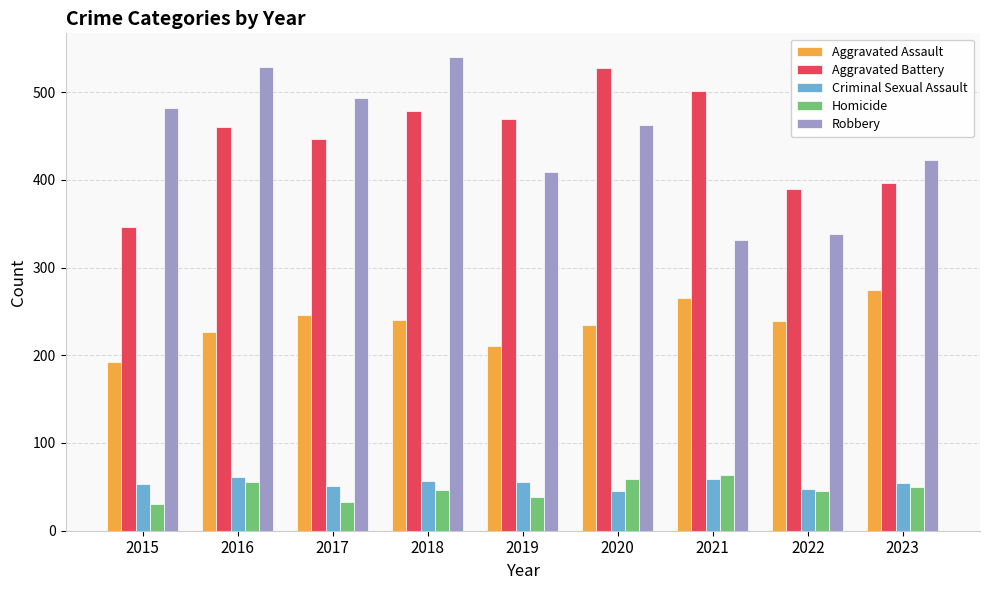

What is the value of the Criminal Sexual Assault bar at the 4th from the left?

57